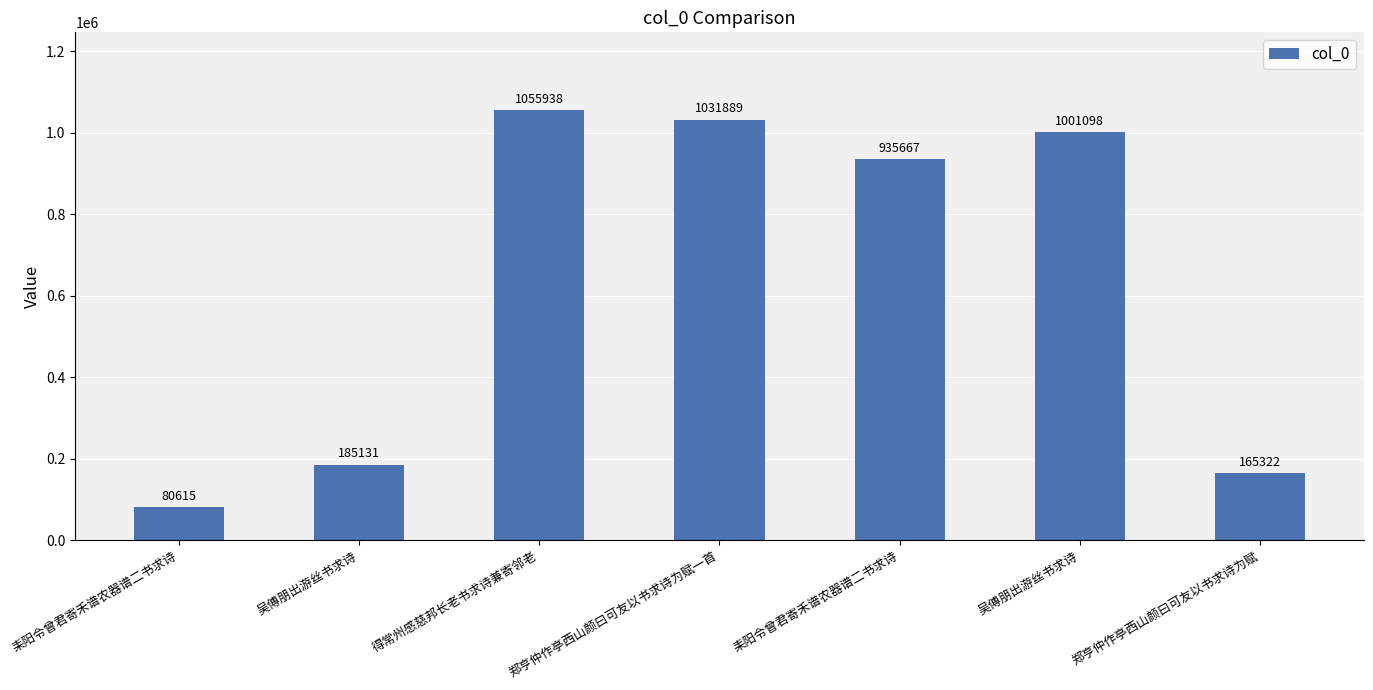

What is the average value?

636523